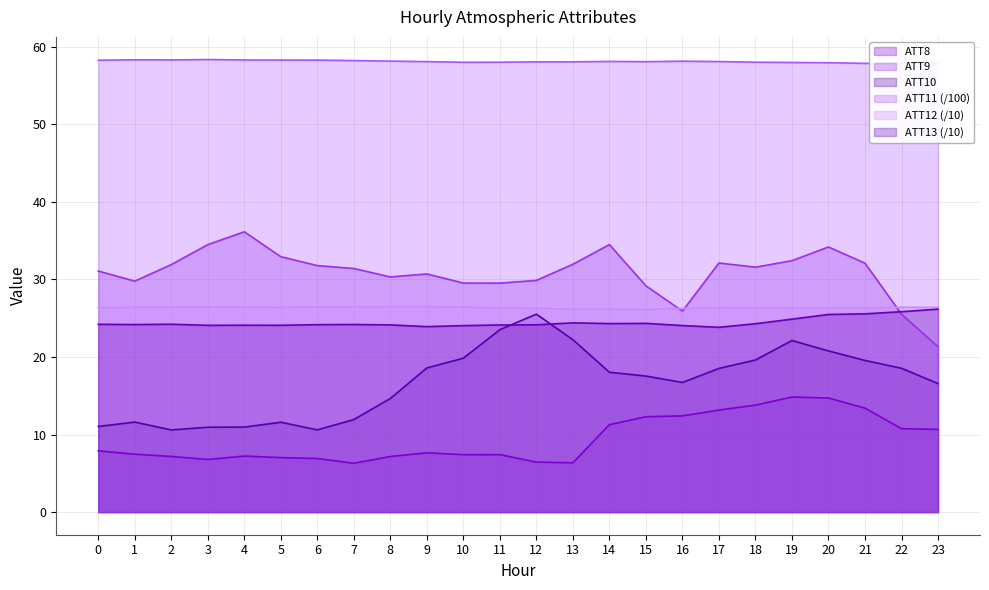

What is the minimum value for ATT13?

23.8